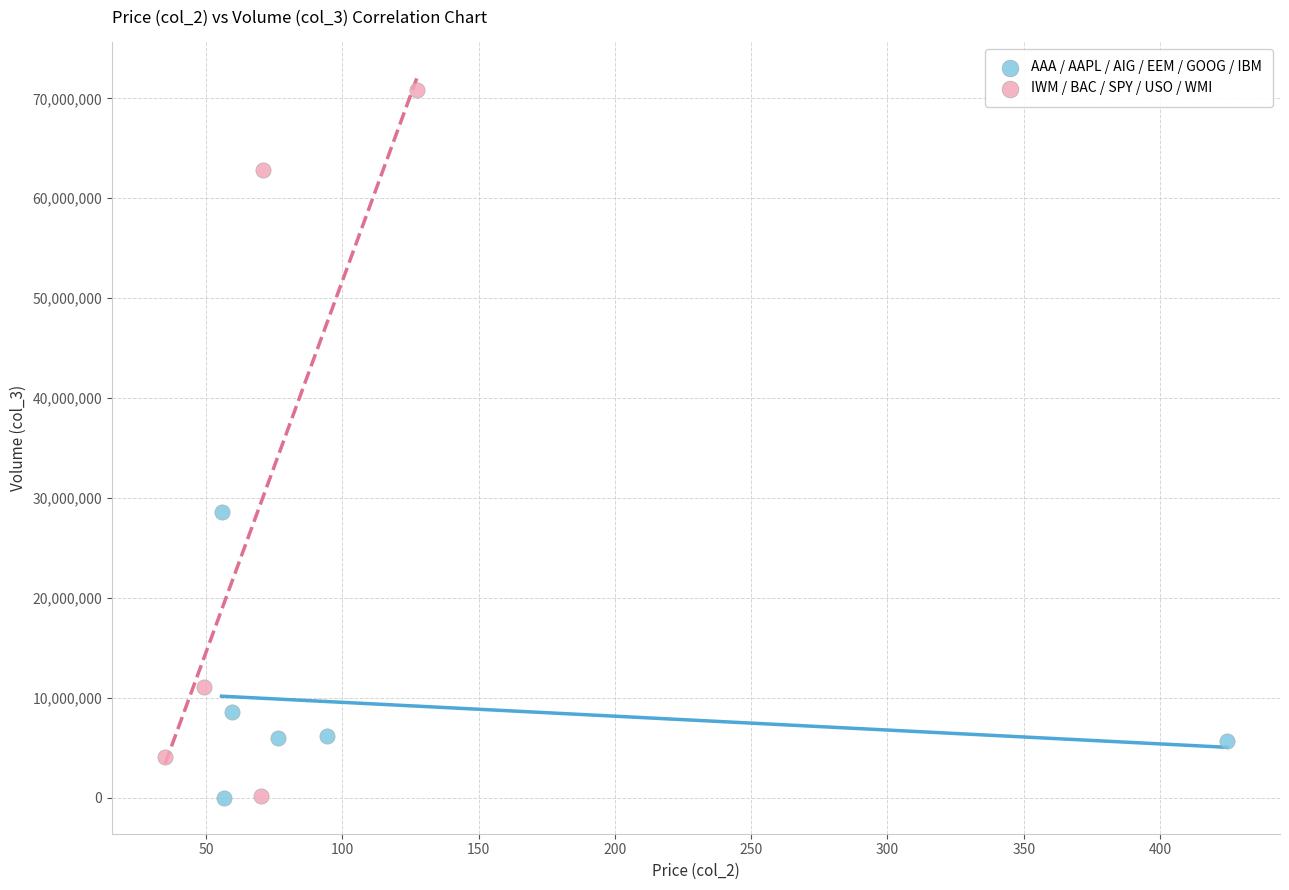

Which series has the widest spread of Y values?

IWM / BAC / SPY / USO / WMI